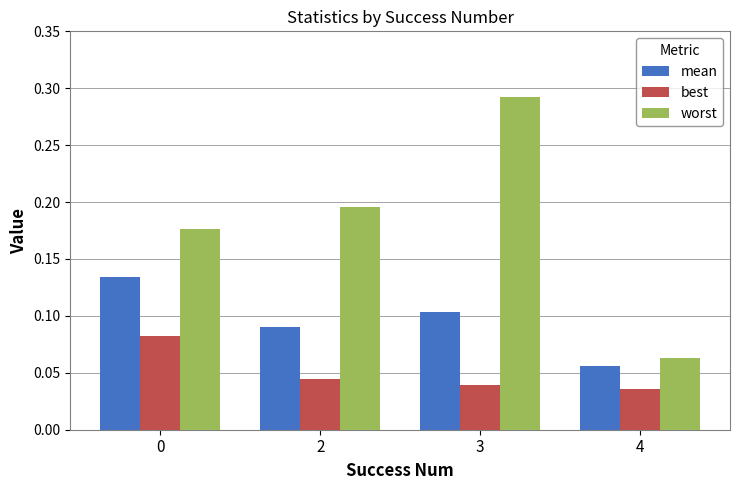

At which category does the chart reach its minimum across all series?

4